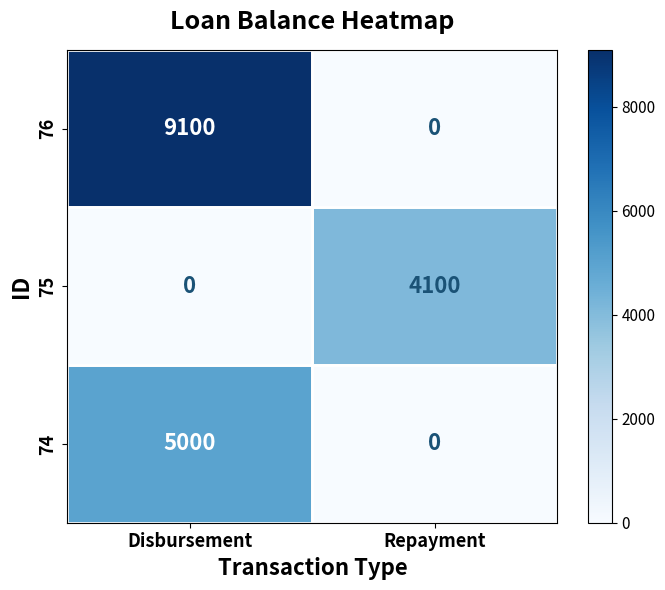

How many distinct data groups are displayed?

3